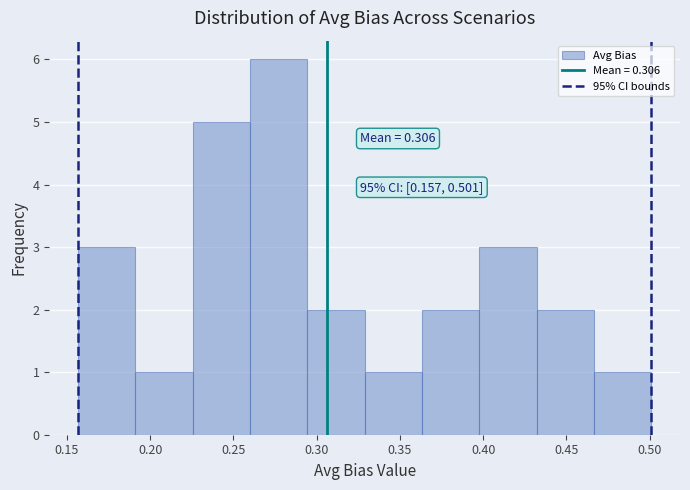

Which range on the x-axis has the tallest bar?

0.260 to 0.295